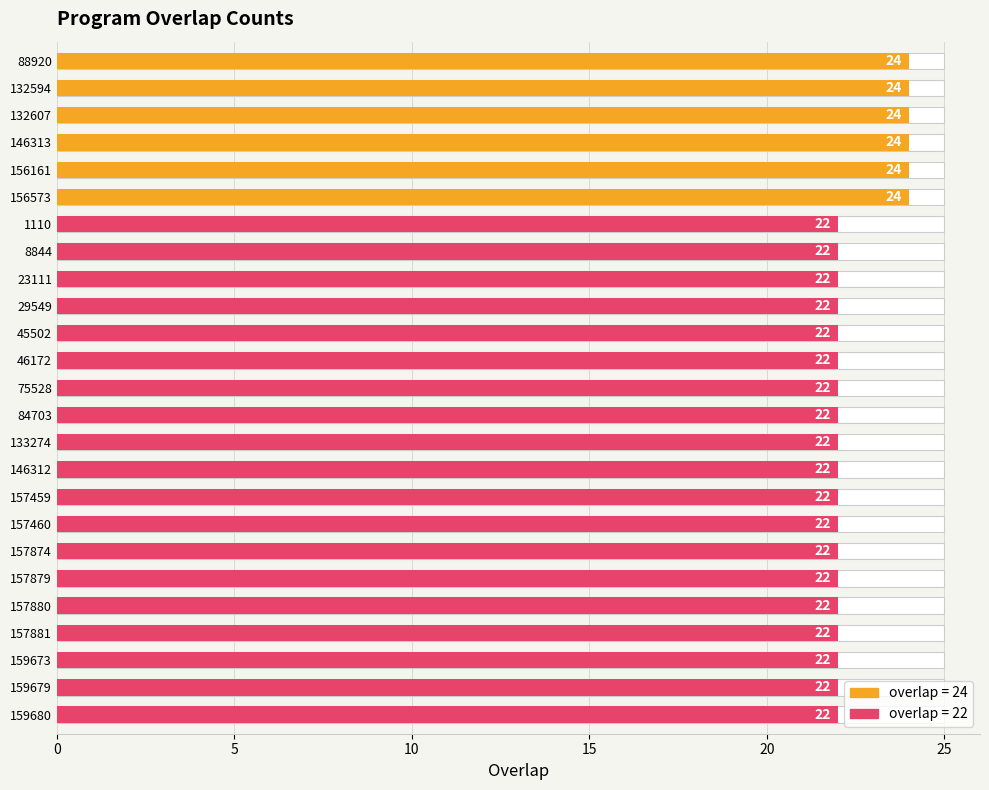

What is the average value?

22